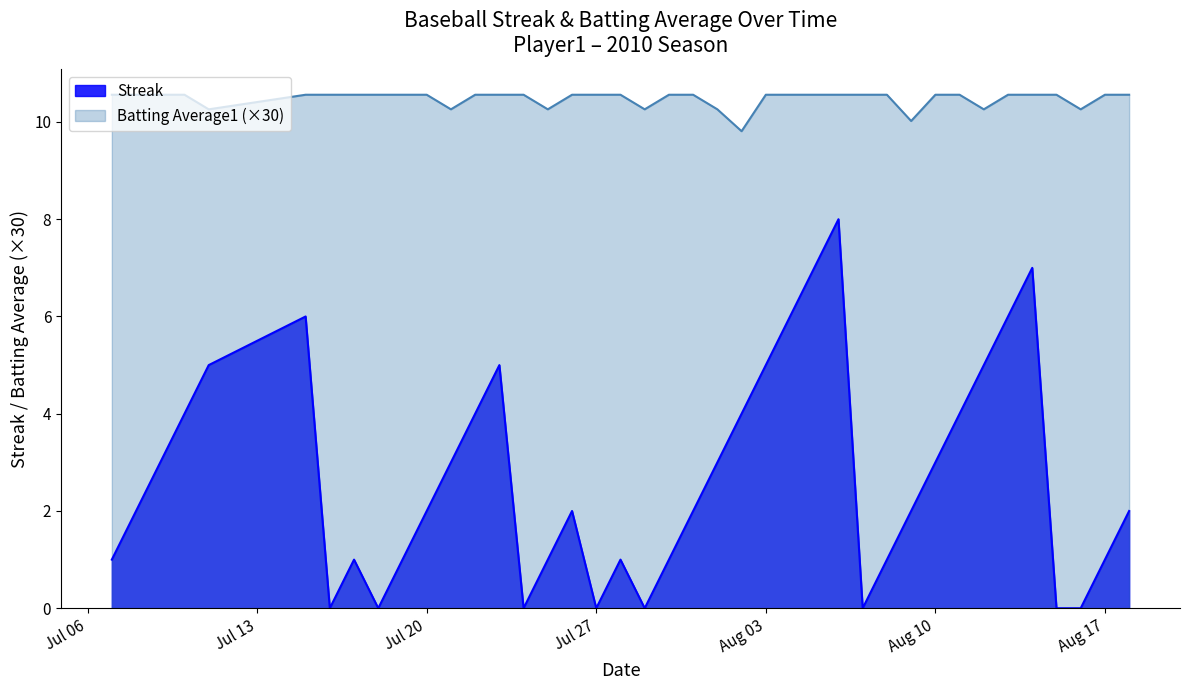

What is the sum of all Streak values?

108.0